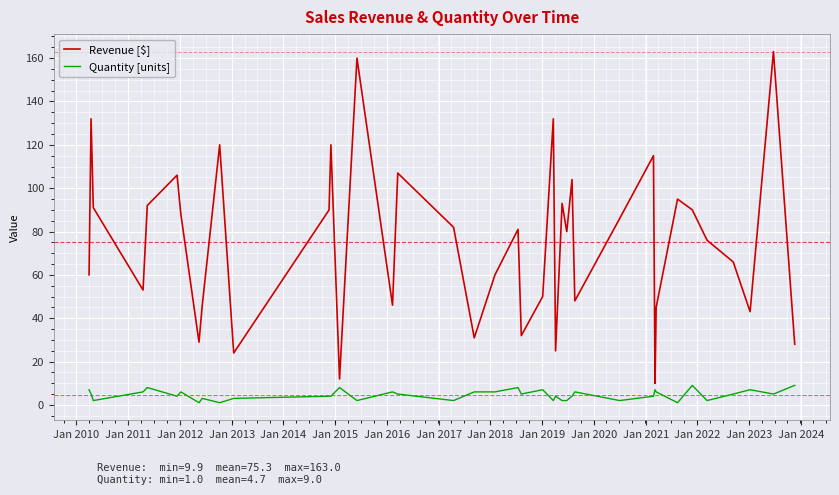

Which series has the largest total across all categories?

Revenue [$]